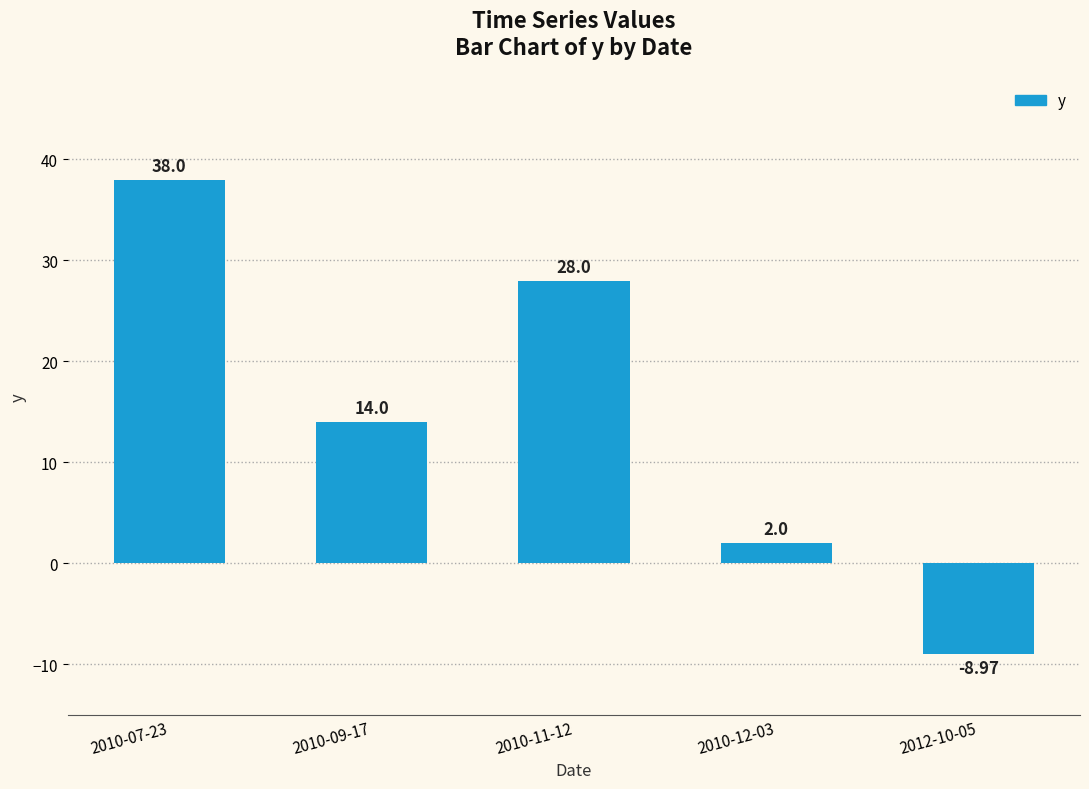

What is the sum of all values?

73.0